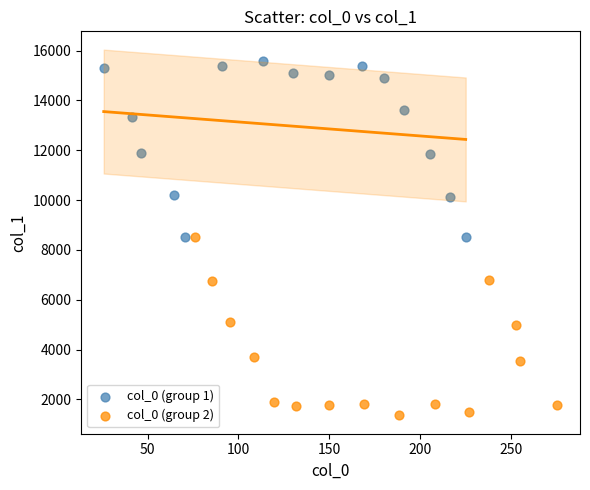

Which series contains the highest Y value?

col_0 (group 1)